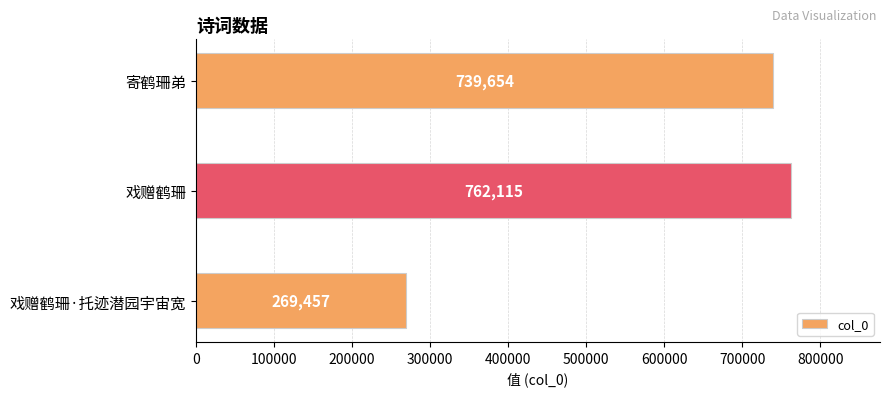

True or false: the data shows 269457 at 戏赠鹤珊·托迹潜园宇宙宽.

True